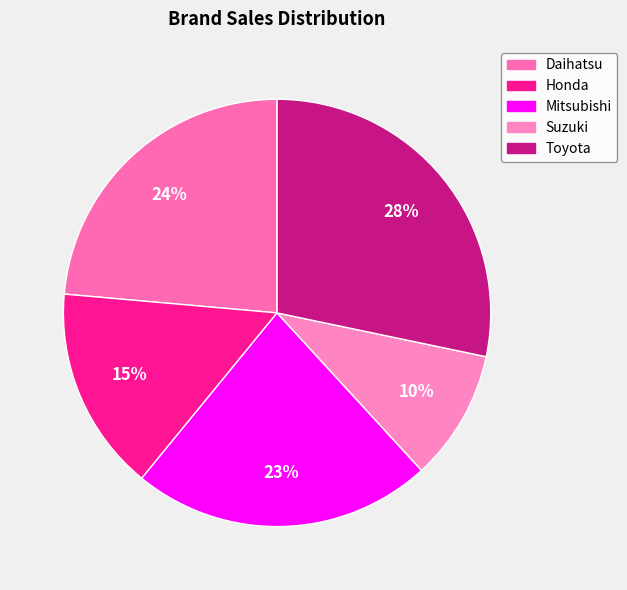

Is it true that Honda is 15% of the pie?

True